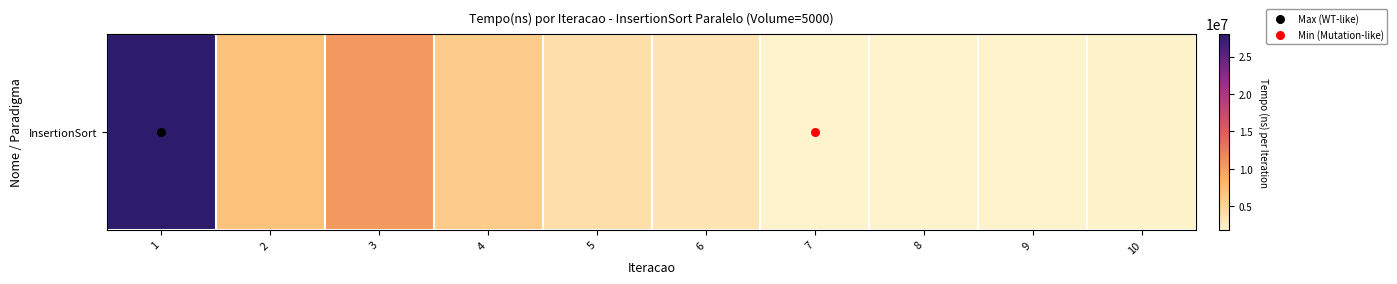

The value at 2 is 6730600. True or false?

True